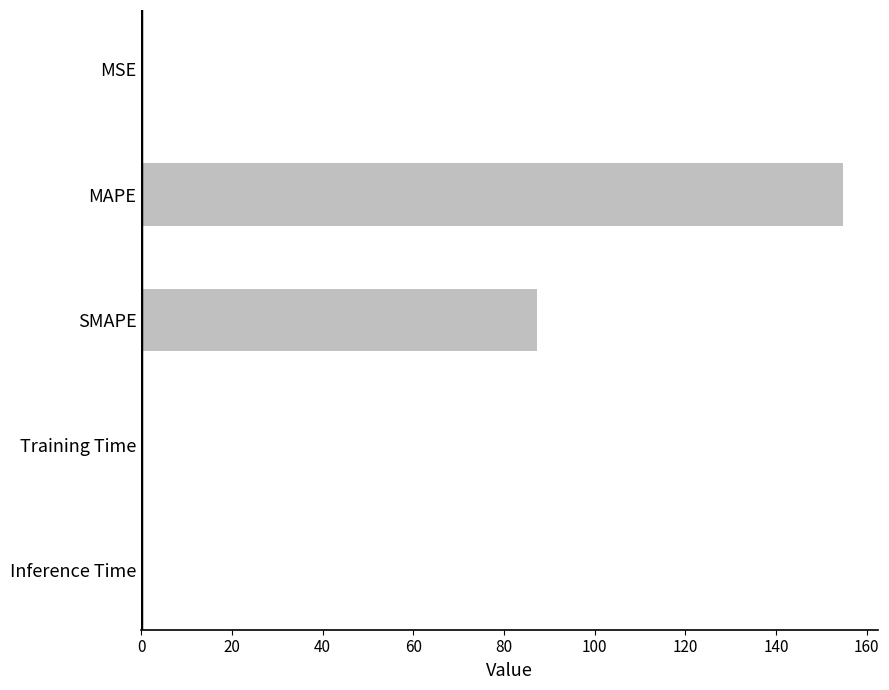

Where is the data nearest to the value 77?

SMAPE